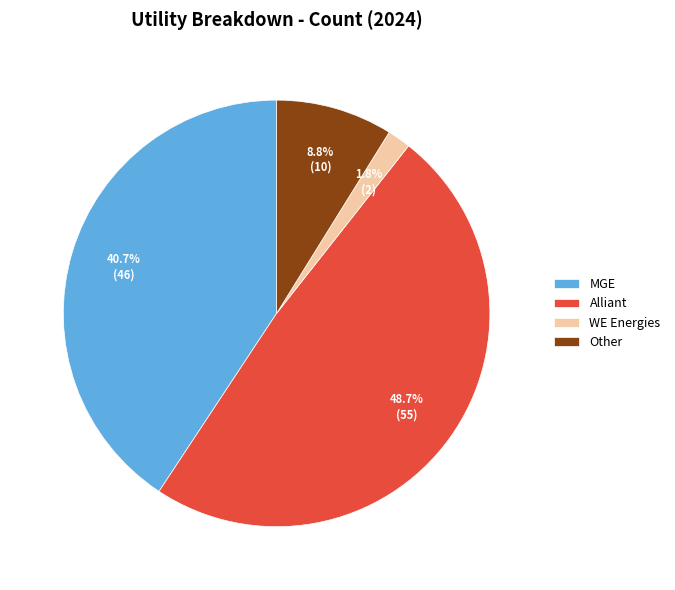

Between MGE and Other, which is larger?

MGE